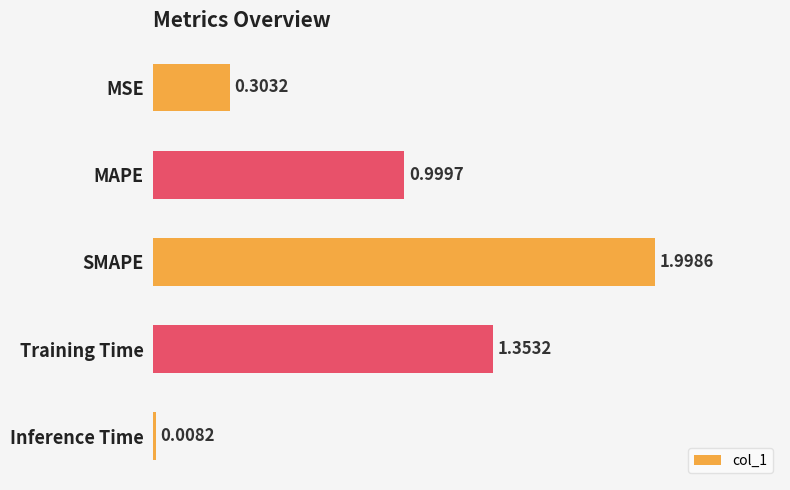

At which label is the value closest to 1?

MAPE